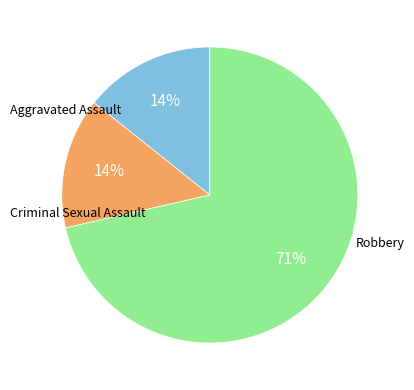

To the nearest percent, what is the average slice percentage?

33%